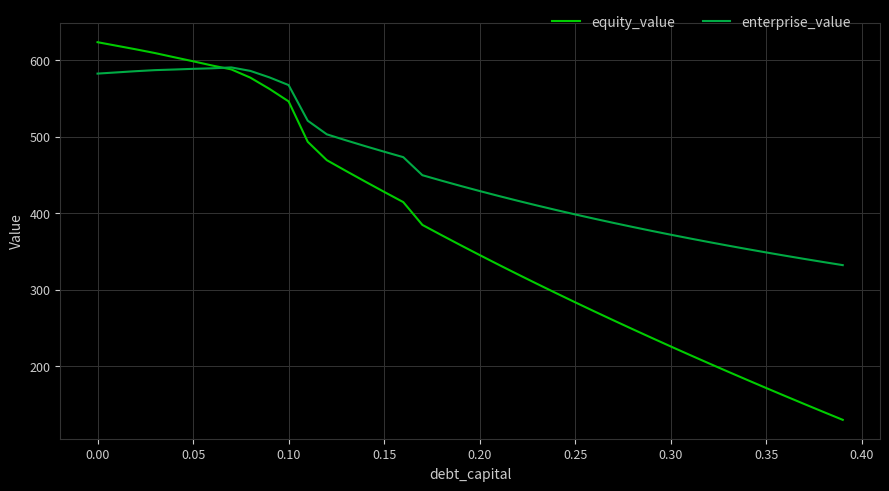

Which series has the largest total across all categories?

enterprise_value